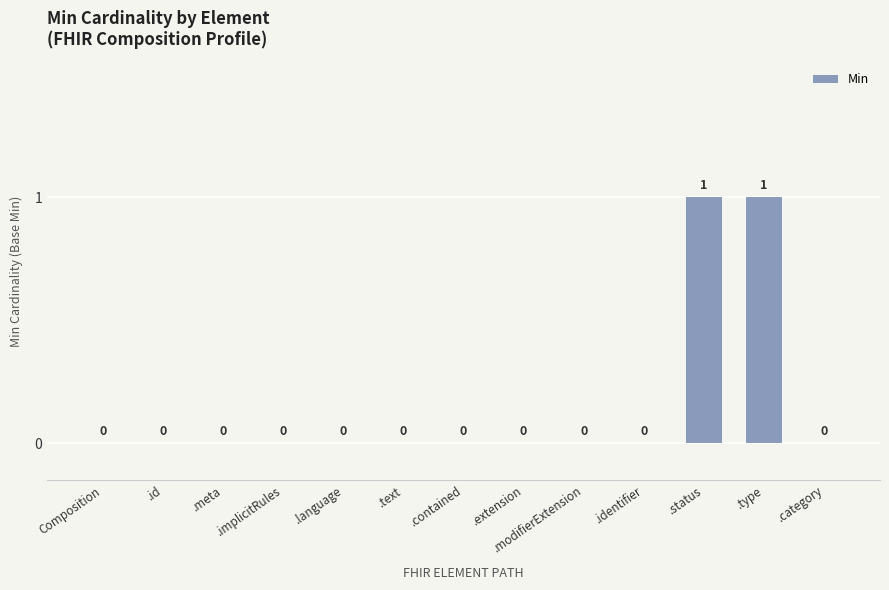

Reading left to right, what are all the values shown in this chart?

Composition=0	.id=0	.meta=0	.implicitRules=0	.language=0	.text=0	.contained=0	.extension=0	.modifierExtension=0	.identifier=0	.status=1	.type=1	.category=0